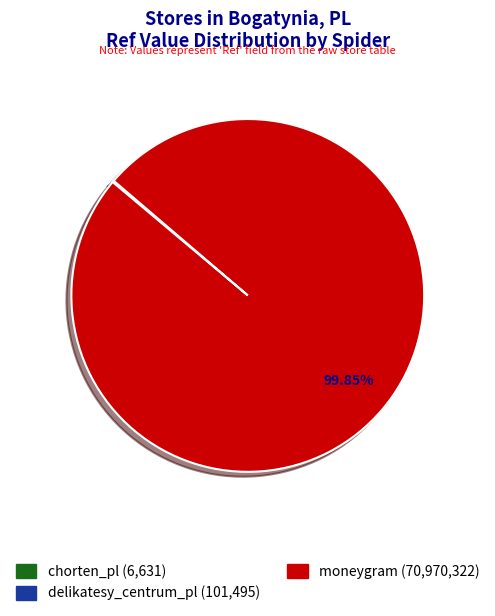

Which category accounts for the majority?

moneygram